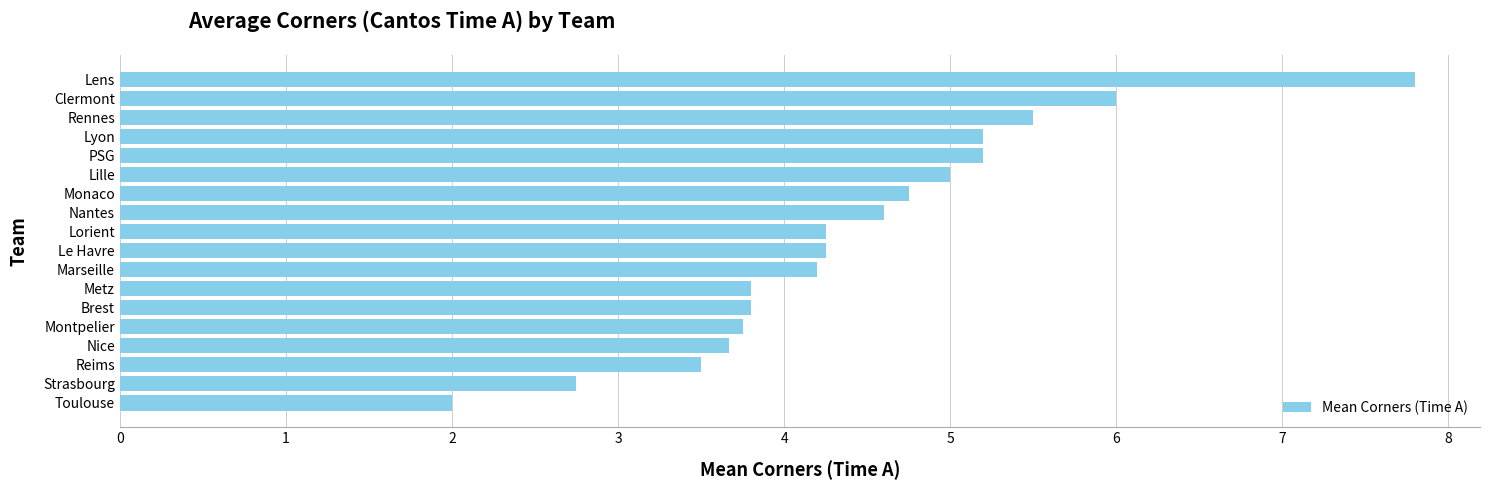

Are the bars grouped side by side (vs. stacked)?

No